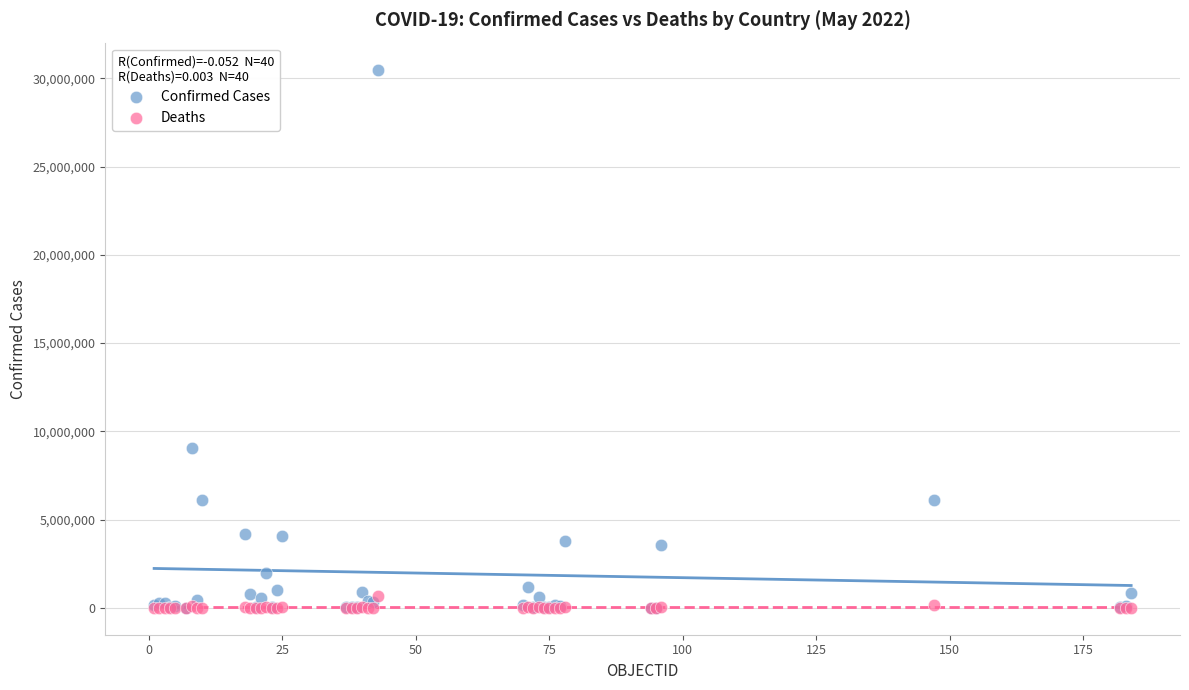

Which series has the widest spread of Y values?

Confirmed Cases